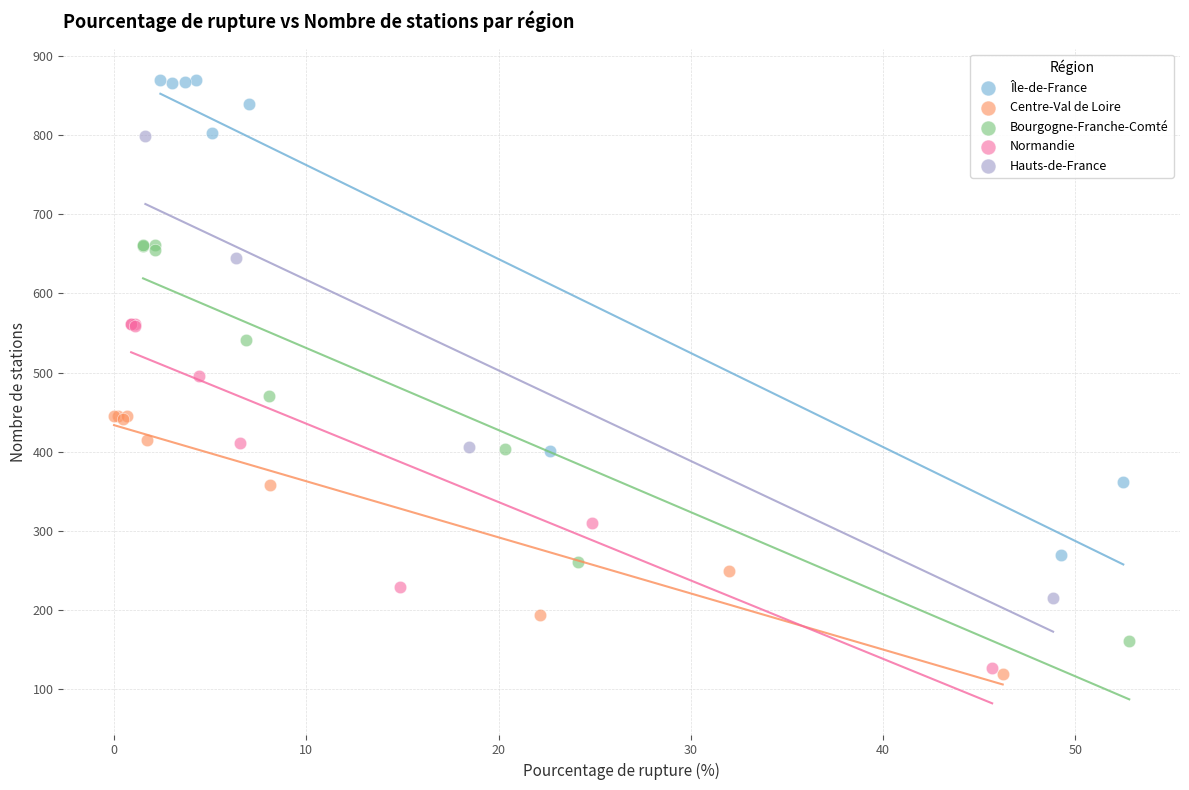

Which series reaches the maximum Y coordinate?

Île-de-France